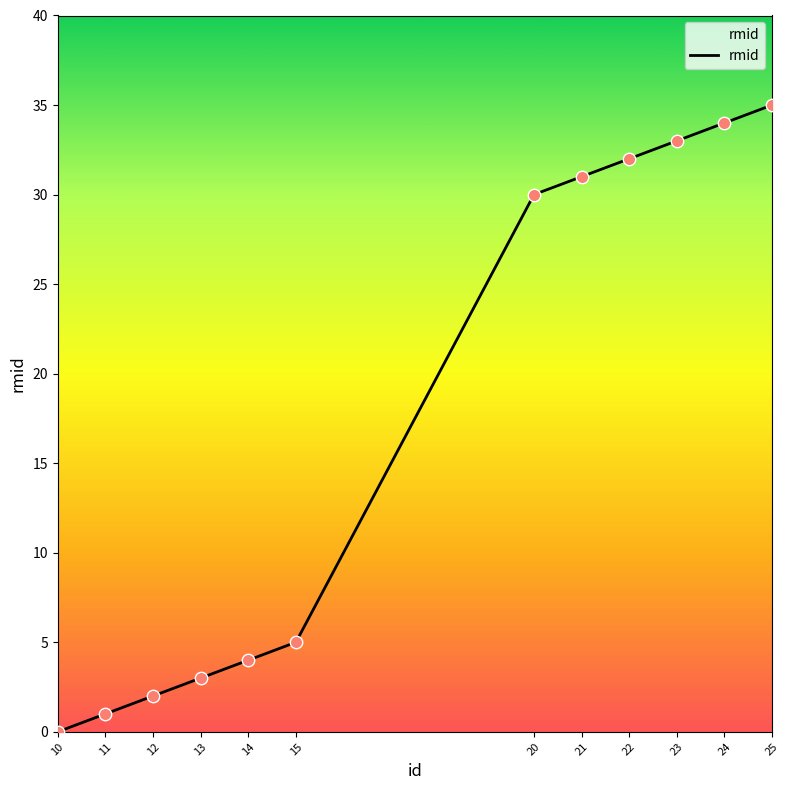

Between 24 and 20, which is larger?

24